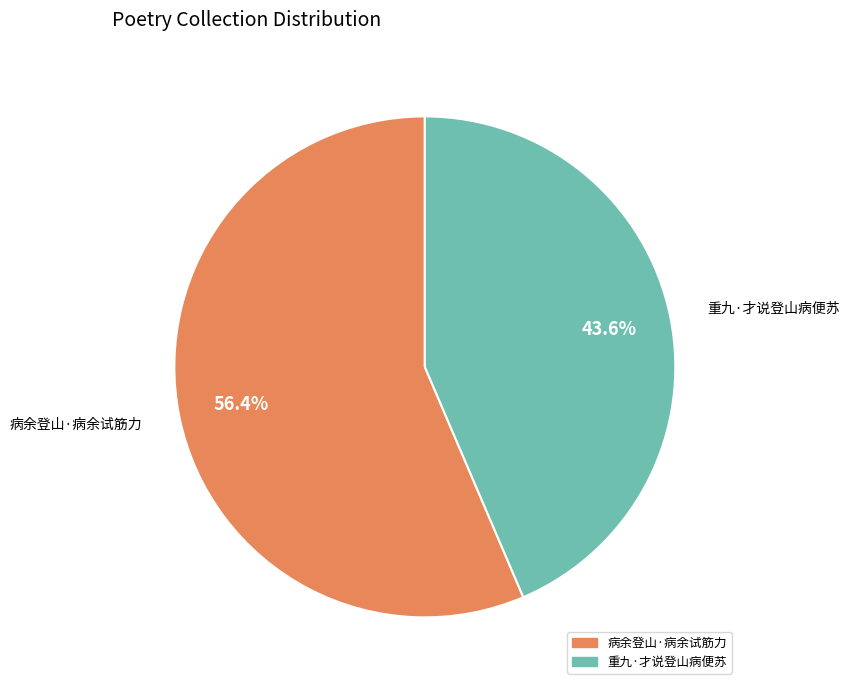

To the nearest percent, what portion does 重九·才说登山病便苏 represent?

44%